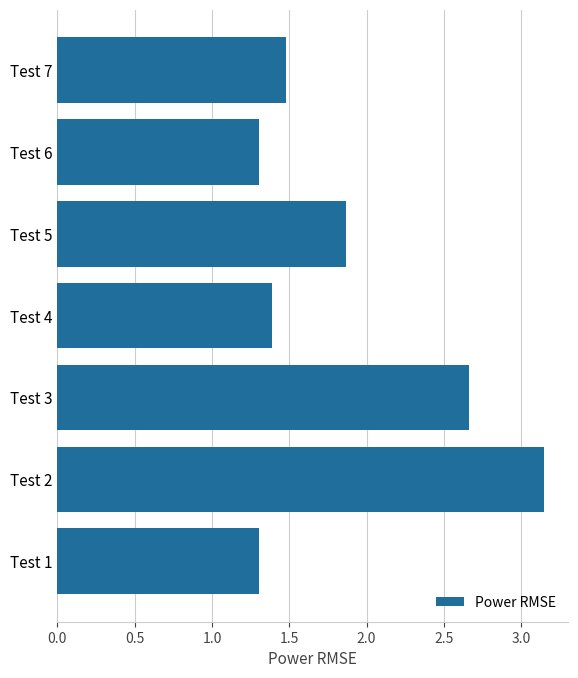

How many categories are shown in the chart?

7